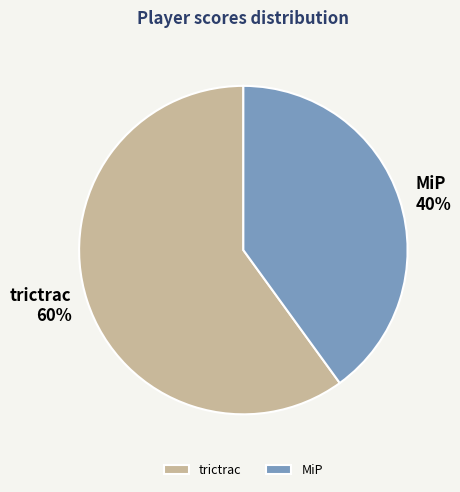

Rank the categories by value from lowest to highest.

MiP, trictrac